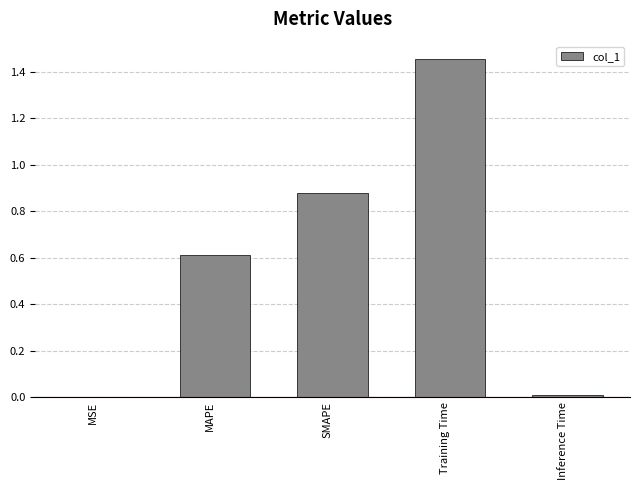

Which category has the highest value across all series?

Training Time